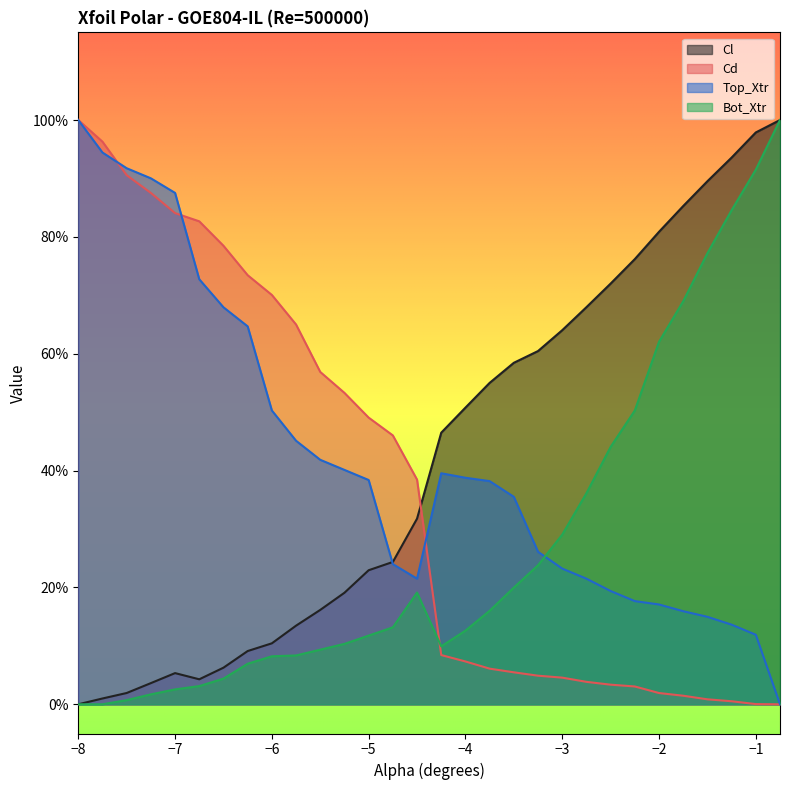

Which label corresponds to the largest value in the chart?

-0.75